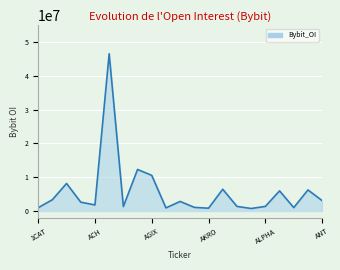

What is the difference between the maximum and minimum values?

45801198